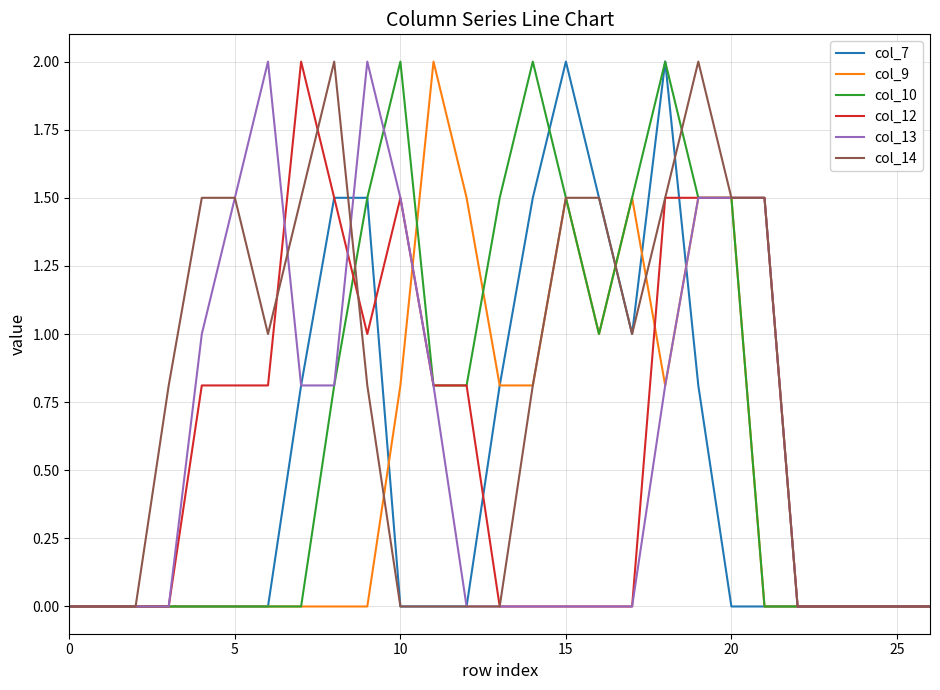

What is the highest value of the col_14 series?

2.0